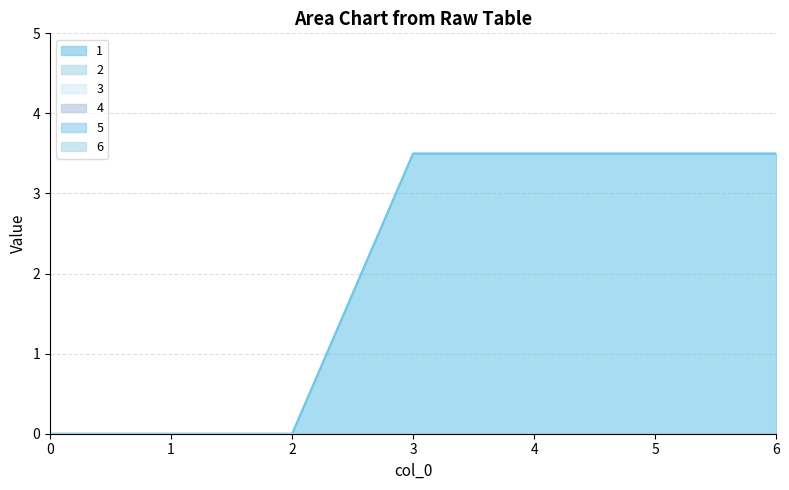

The value of 1 at 0 is -2.1. True or false?

False